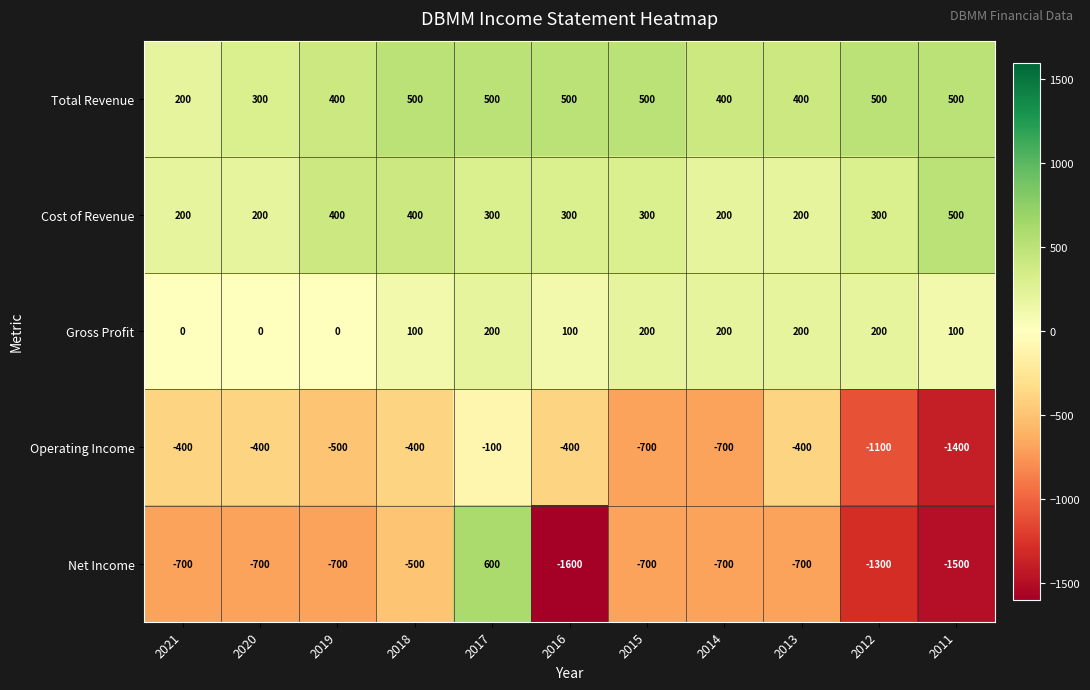

Where is Net Income nearest to the value -500?

2018